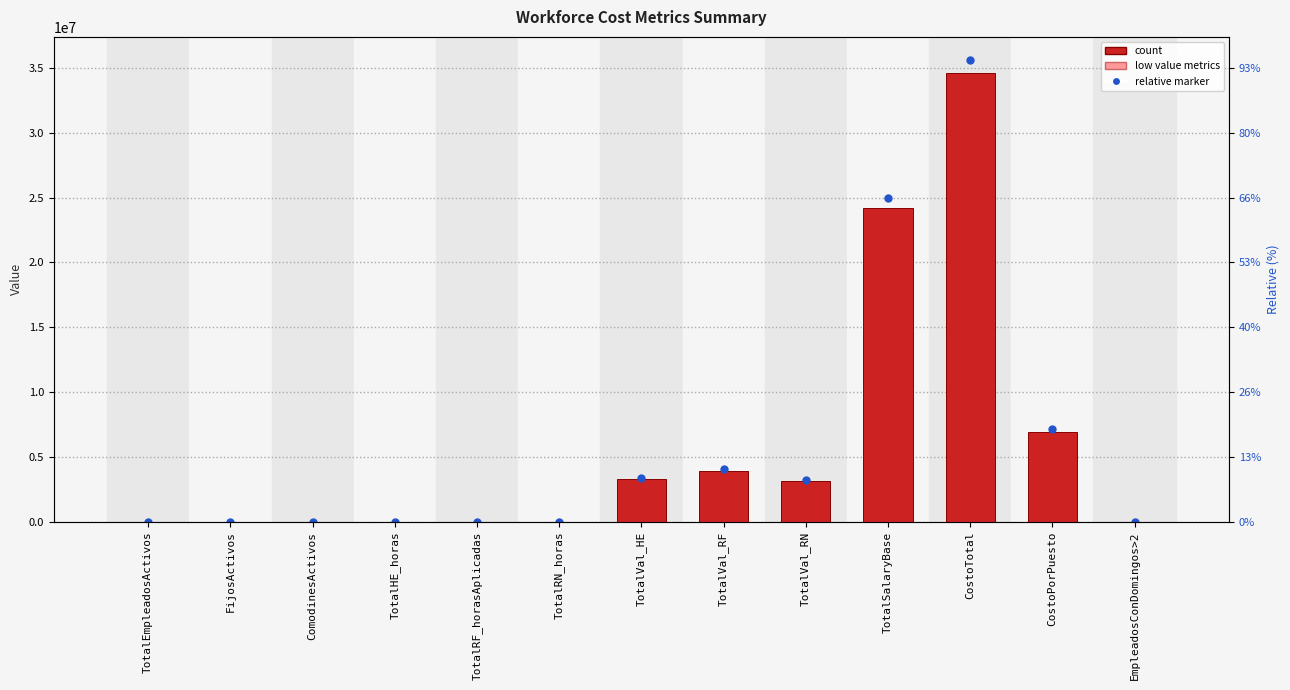

At which label does the data first exceed 1395?

TotalVal_HE